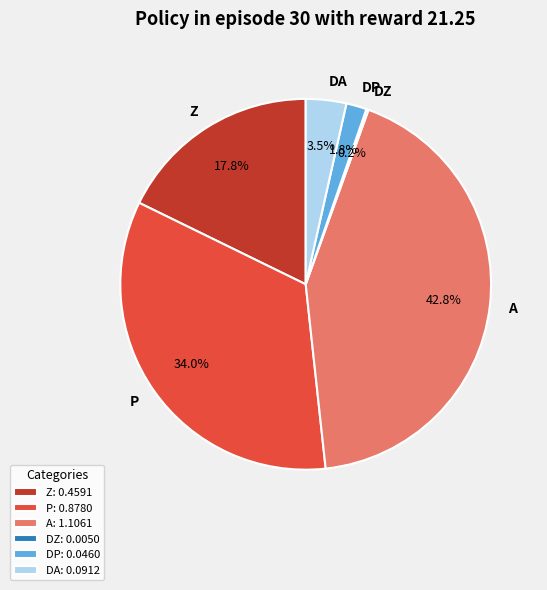

Does any single category account for the majority?

No